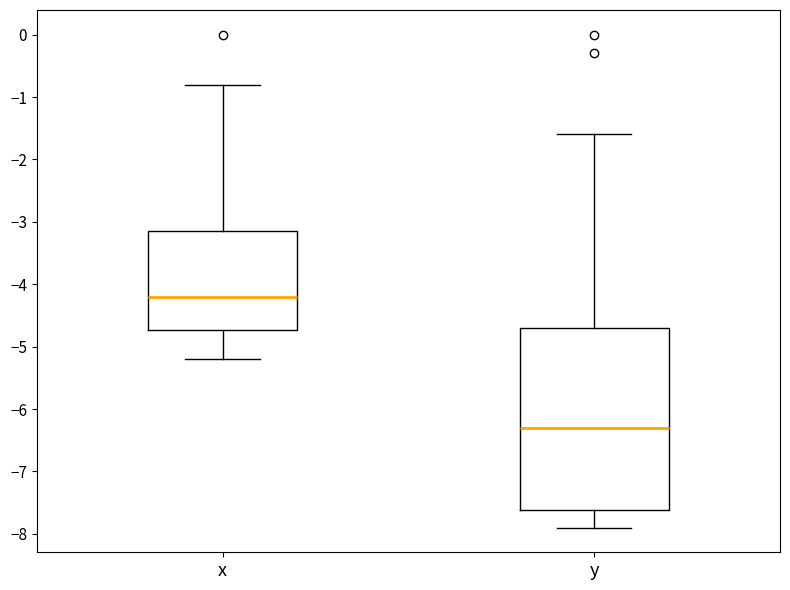

Which box's median line is the highest?

x